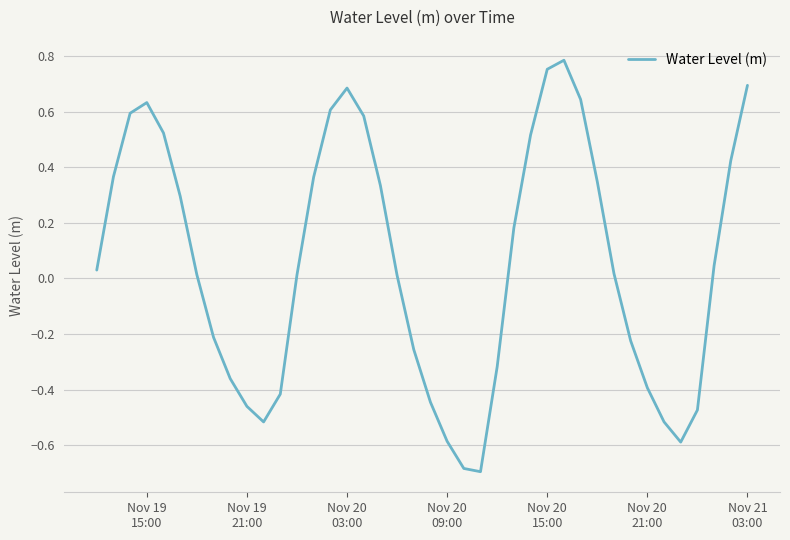

What is the difference between the maximum and minimum values?

1.5